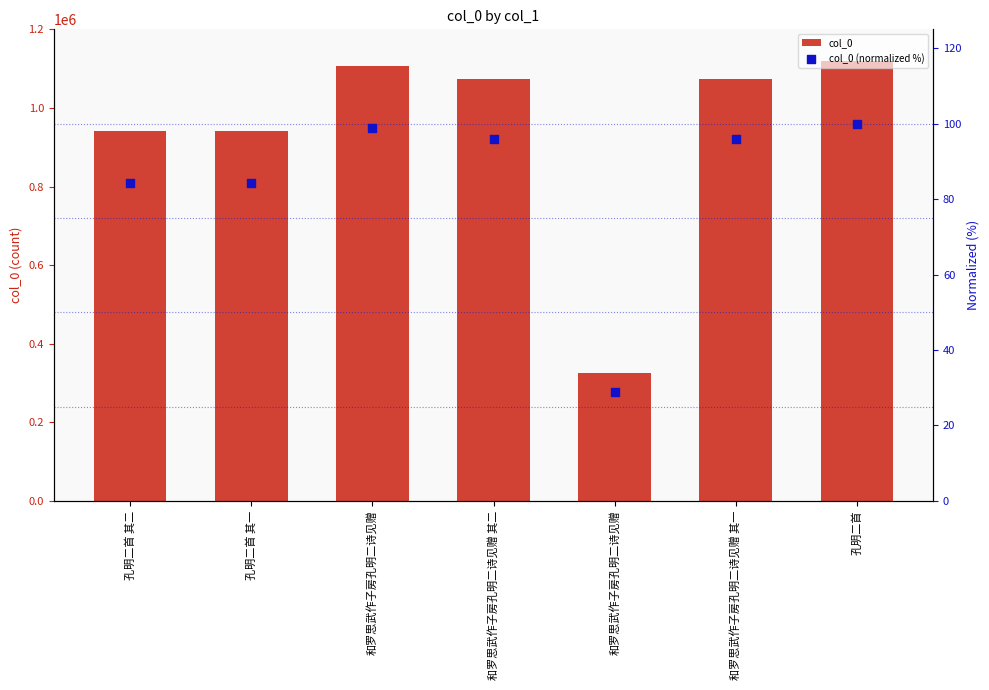

At which category is the sum across all series the highest?

孔明二首